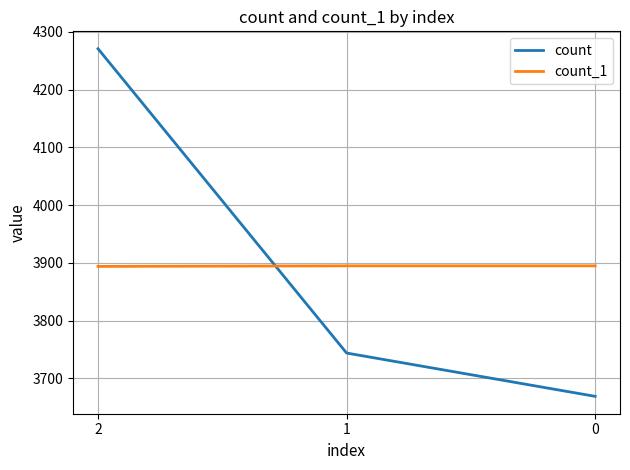

What is the sum of all count values?

11684